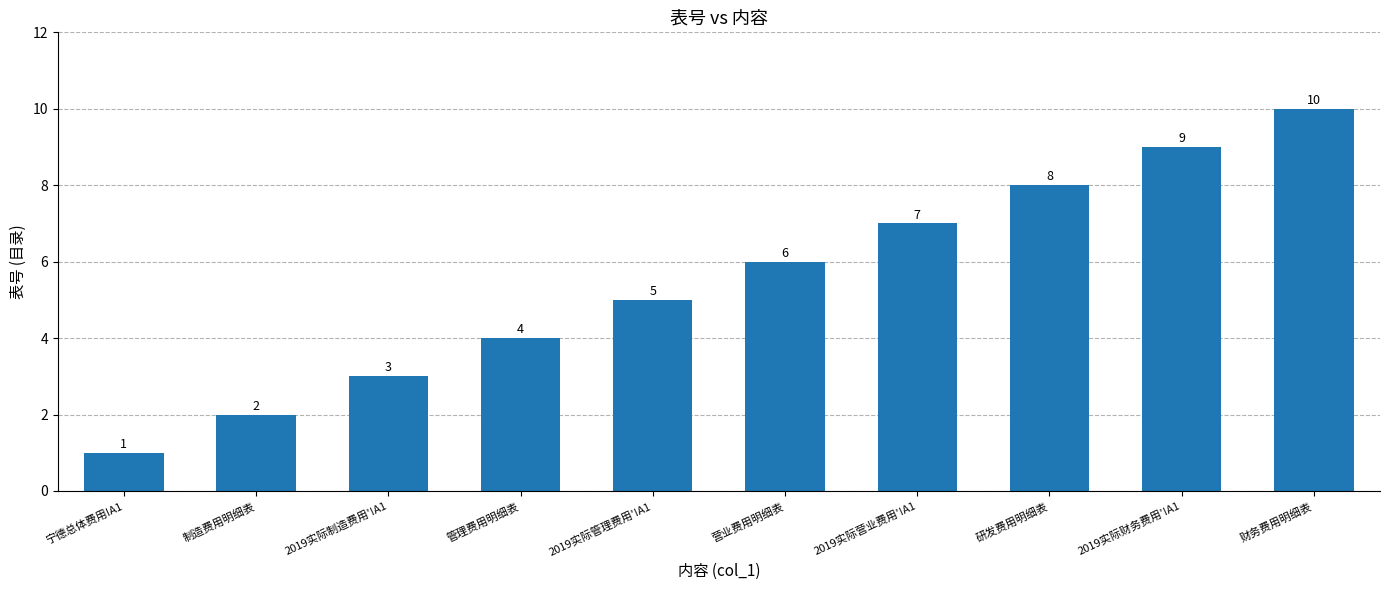

Between 宁德总体费用!A1 and 制造费用明细表, which is larger?

制造费用明细表